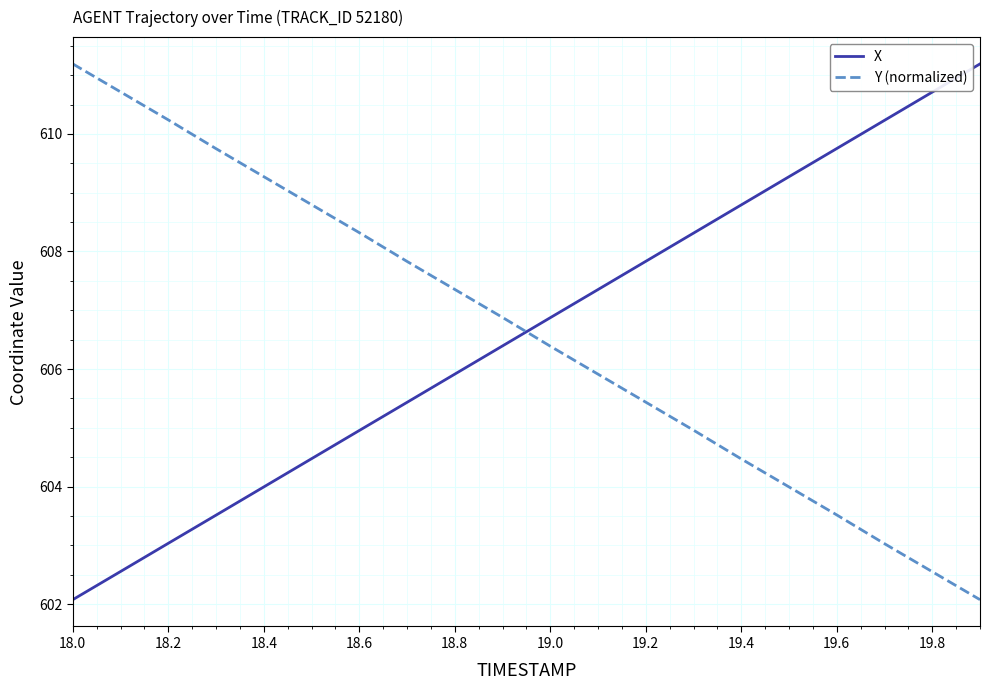

What is the average value of the Y (normalized) series?

606.6